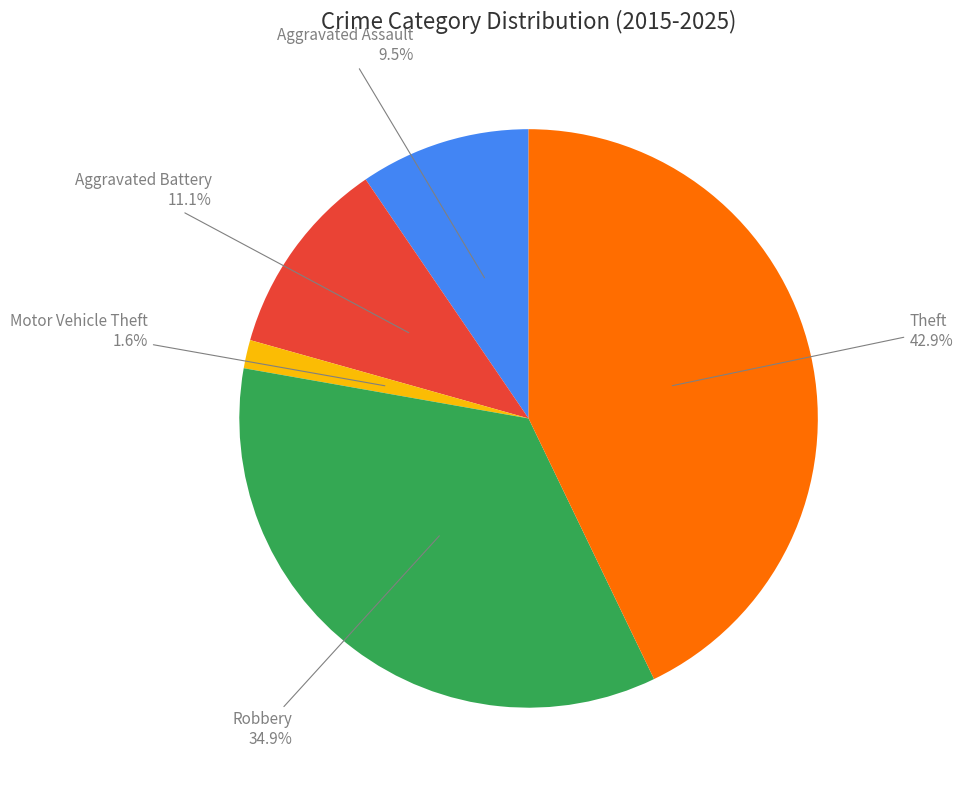

Is there a majority slice in this chart?

No